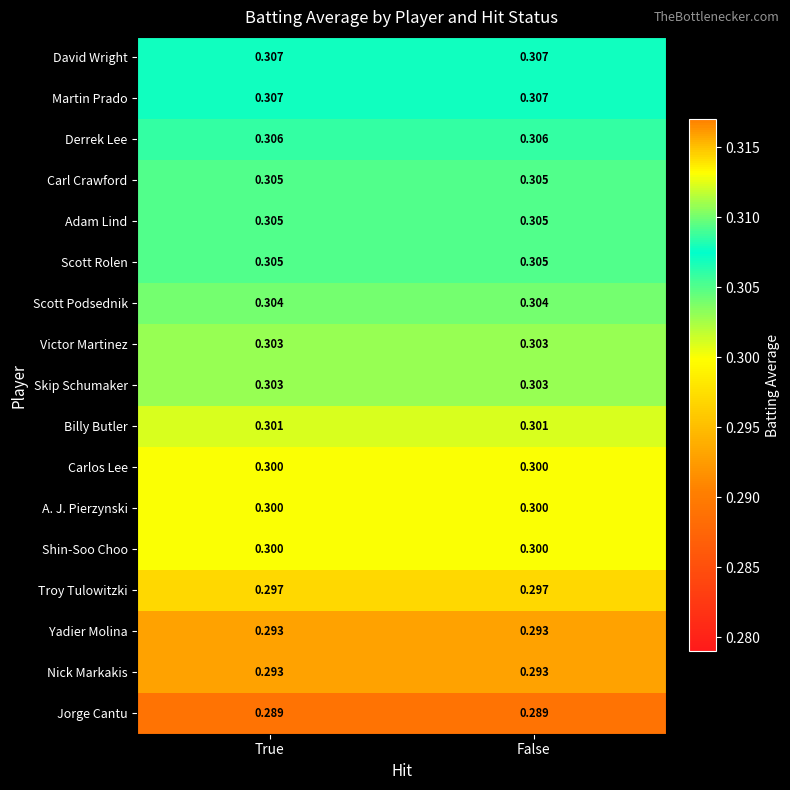

At how many categories does at least one series exceed 0?

2